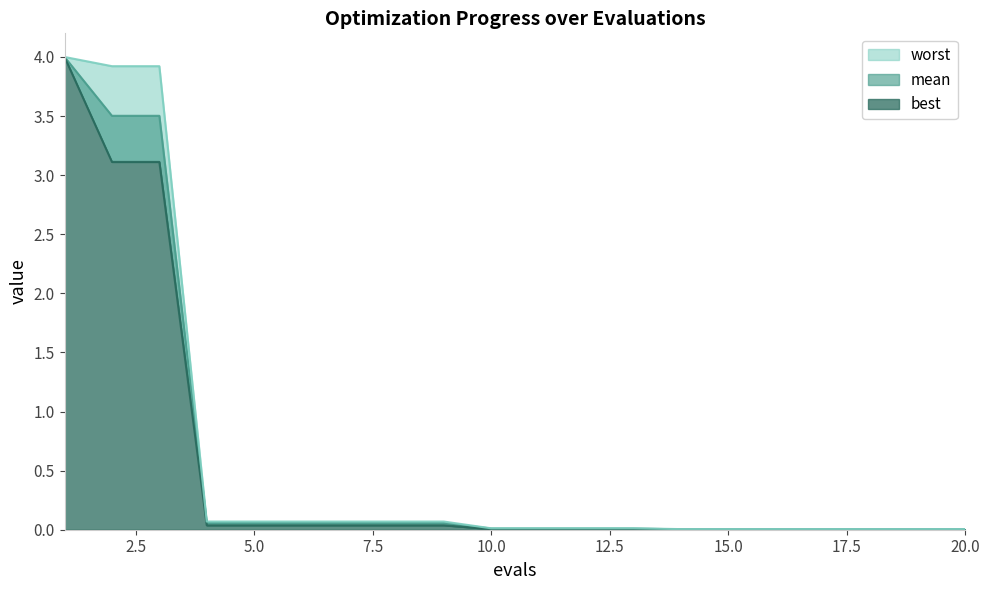

Reading right to left, extract all data points from this chart.

mean: 20=0.0	19=0.0	18=0.0	17=0.0	16=0.0	15=0.0	14=0.0	13=0.0	12=0.0	11=0.0	10=0.0	9=0.1	8=0.1	7=0.1	6=0.1	5=0.1	4=0.1	3=3.5	2=3.5	1=4.0
best: 20=0.0	19=0.0	18=0.0	17=0.0	16=0.0	15=0.0	14=0.0	13=0.0	12=0.0	11=0.0	10=0.0	9=0.0	8=0.0	7=0.0	6=0.0	5=0.0	4=0.0	3=3.1	2=3.1	1=4.0
worst: 20=0.0	19=0.0	18=0.0	17=0.0	16=0.0	15=0.0	14=0.0	13=0.0	12=0.0	11=0.0	10=0.0	9=0.1	8=0.1	7=0.1	6=0.1	5=0.1	4=0.1	3=3.9	2=3.9	1=4.0